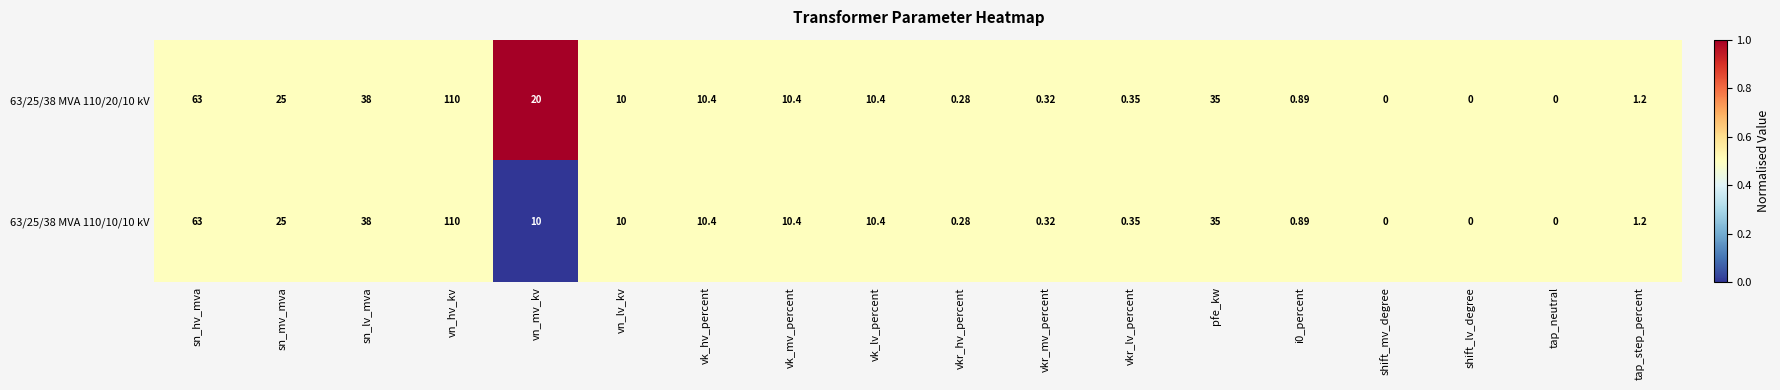

At which category is the sum across all series the highest?

vn_hv_kv